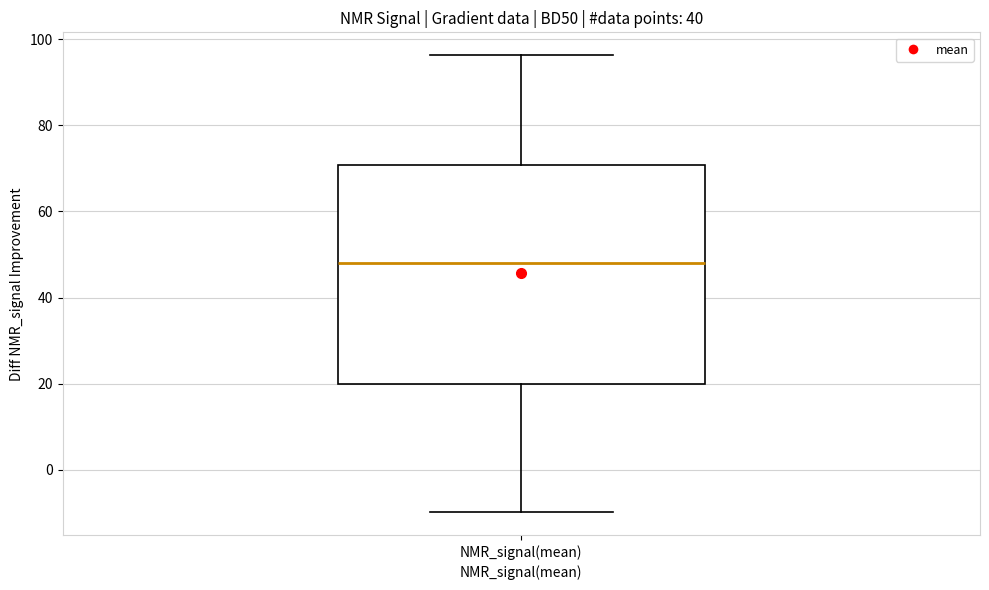

Where is the upper edge of the box for NMR_signal(mean) on the y-axis? The values are not printed on the chart, so give them approximately, as read against the axis.

70